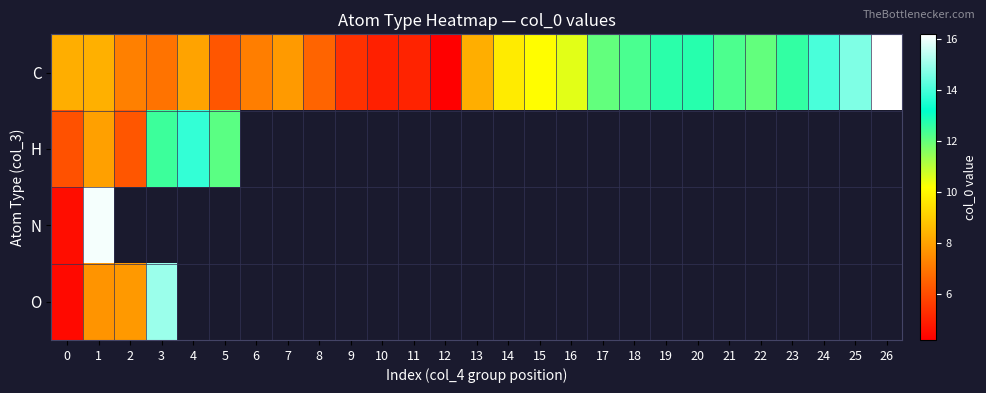

At which label does C reach its peak?

26